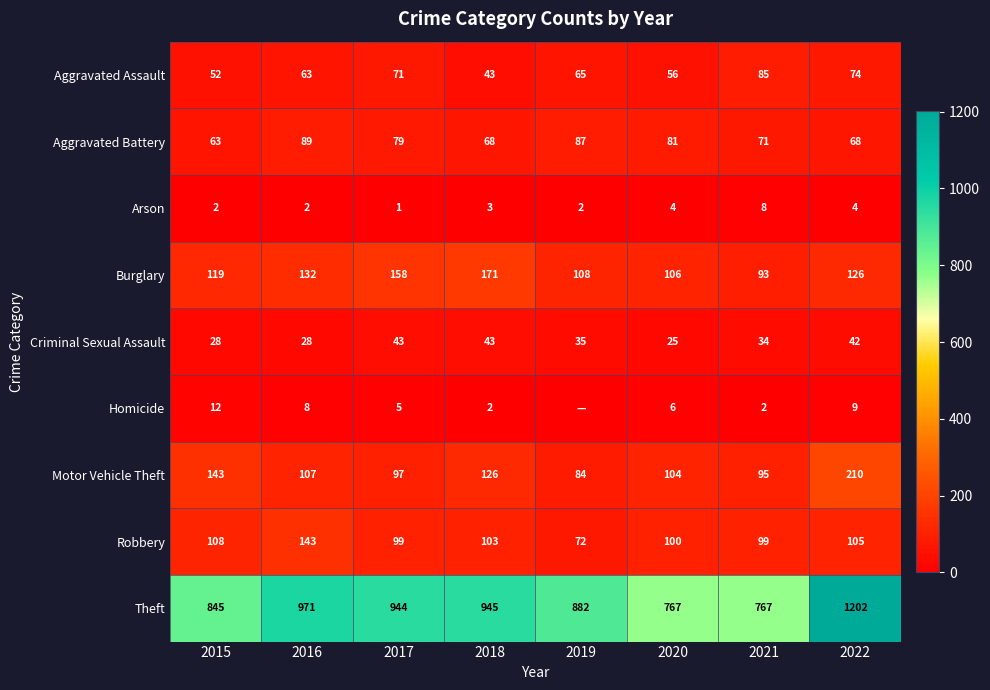

What is the difference between the highest and lowest values at 2015?

843